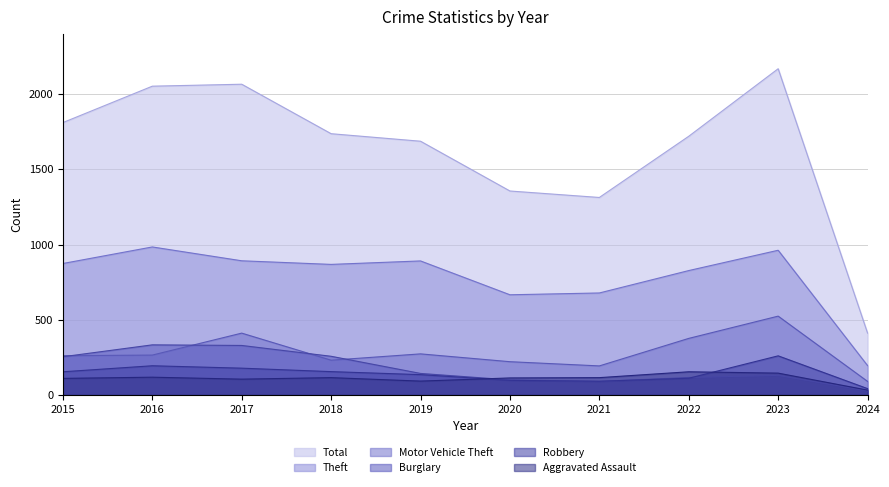

Does the chart display data point markers on the line(s)?

No